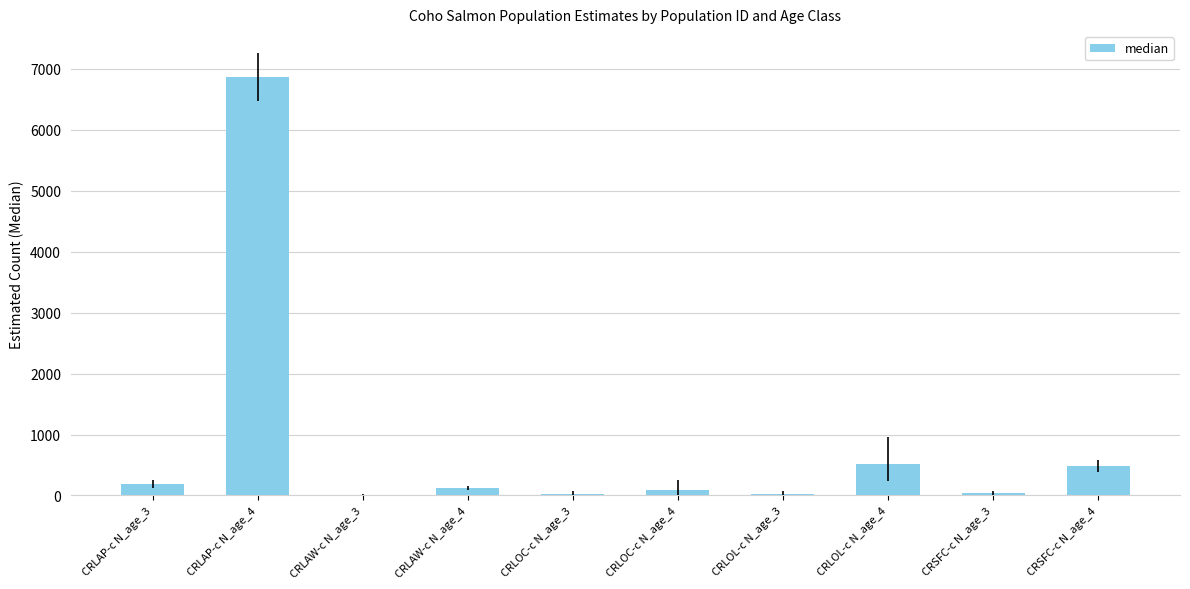

What is the maximum value shown in the chart?

6867.2